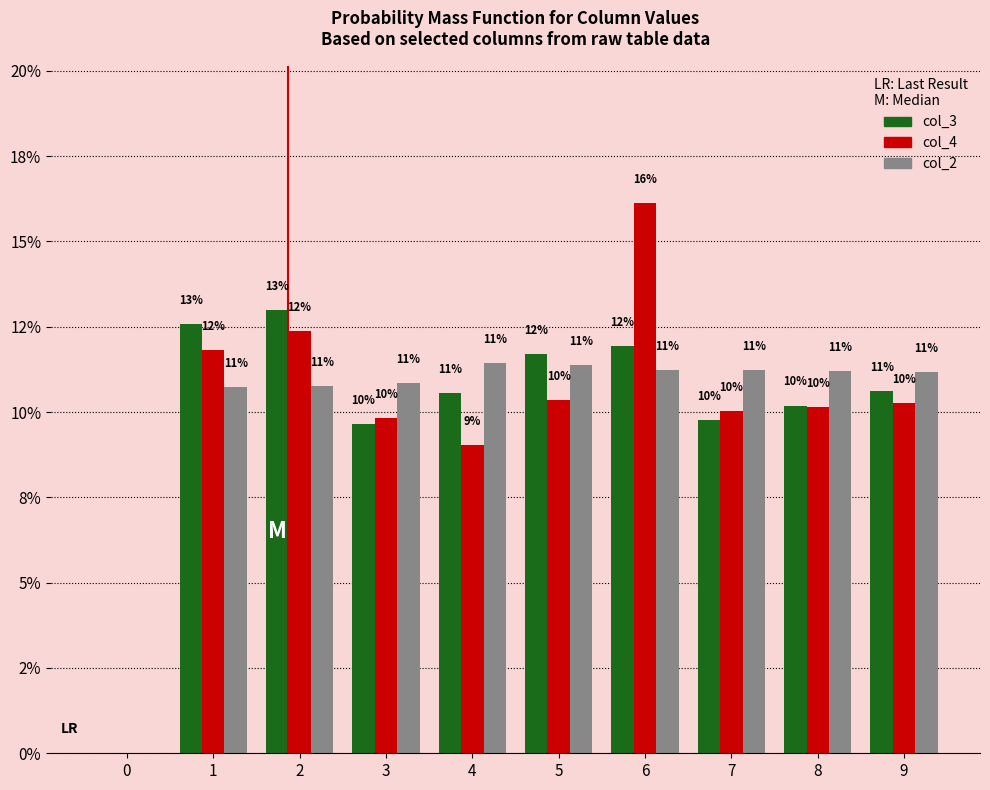

What are all the series names shown in the legend?

col_3, col_4, col_2